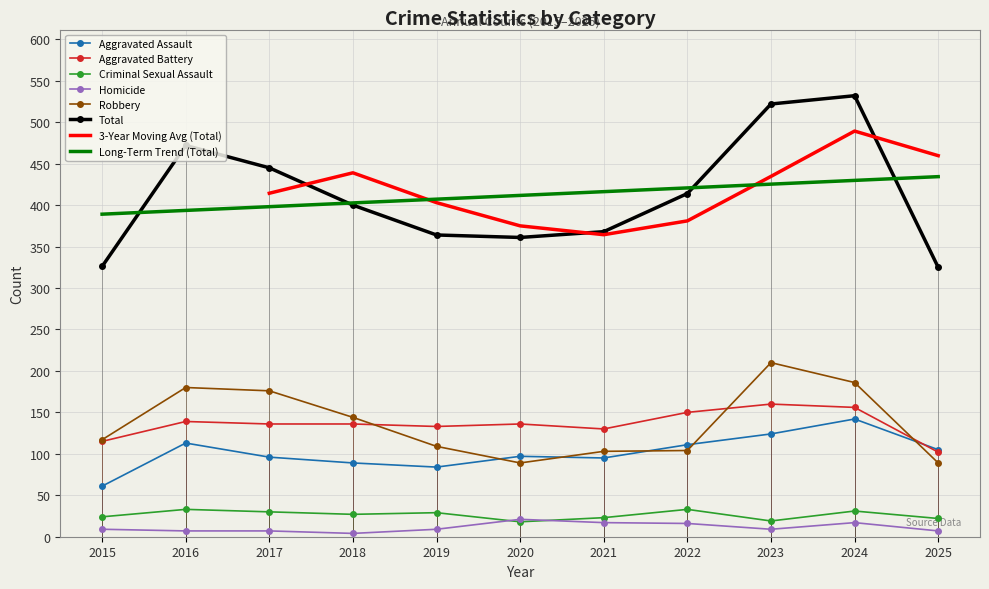

Which series has the largest total across all categories?

Total